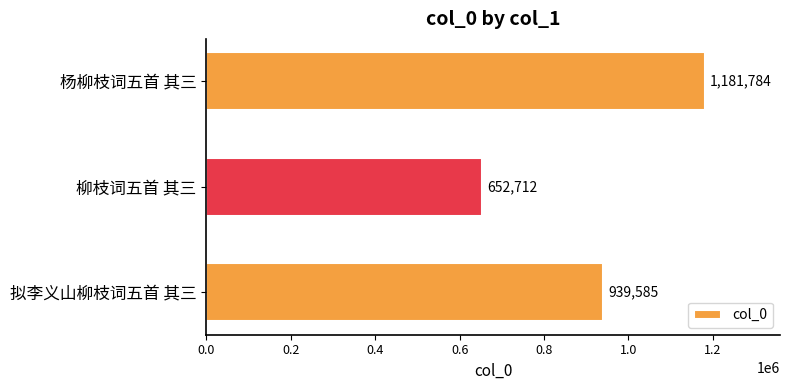

True or false: the data shows 1071700 at 柳枝词五首 其三.

False